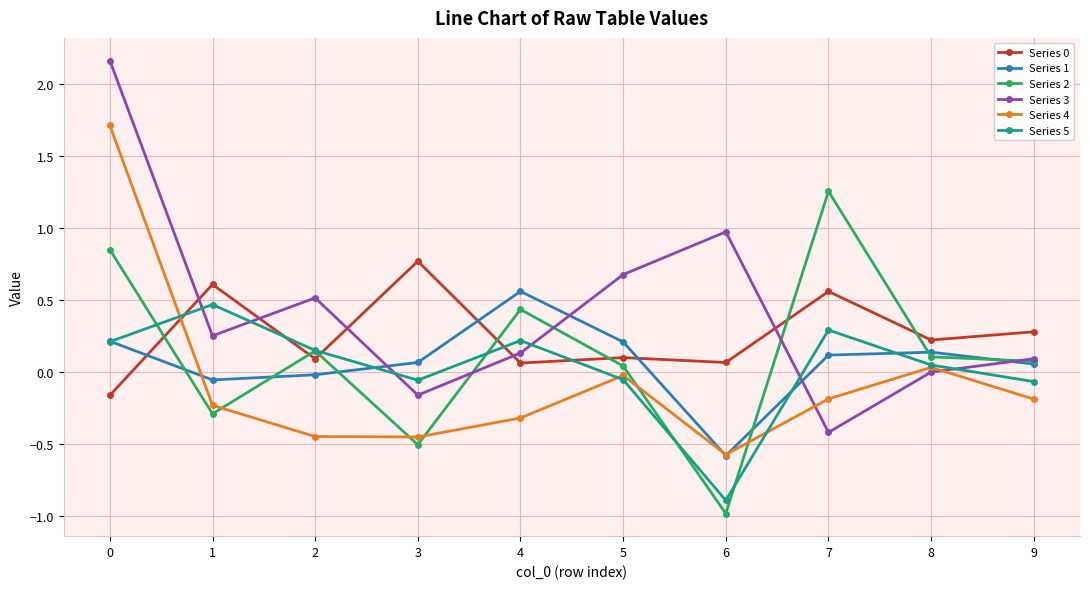

Is it true that Series 4 equals -0.4 at 2?

True